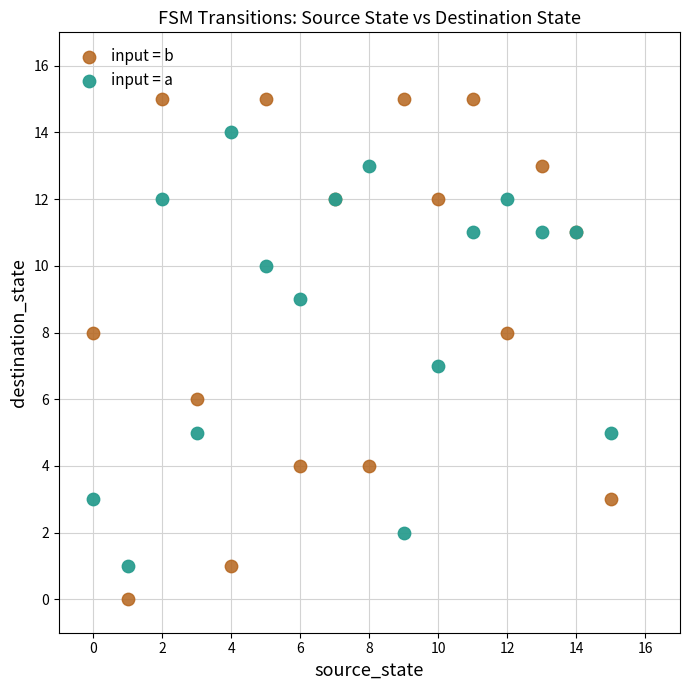

Which series contains the highest Y value?

input = b